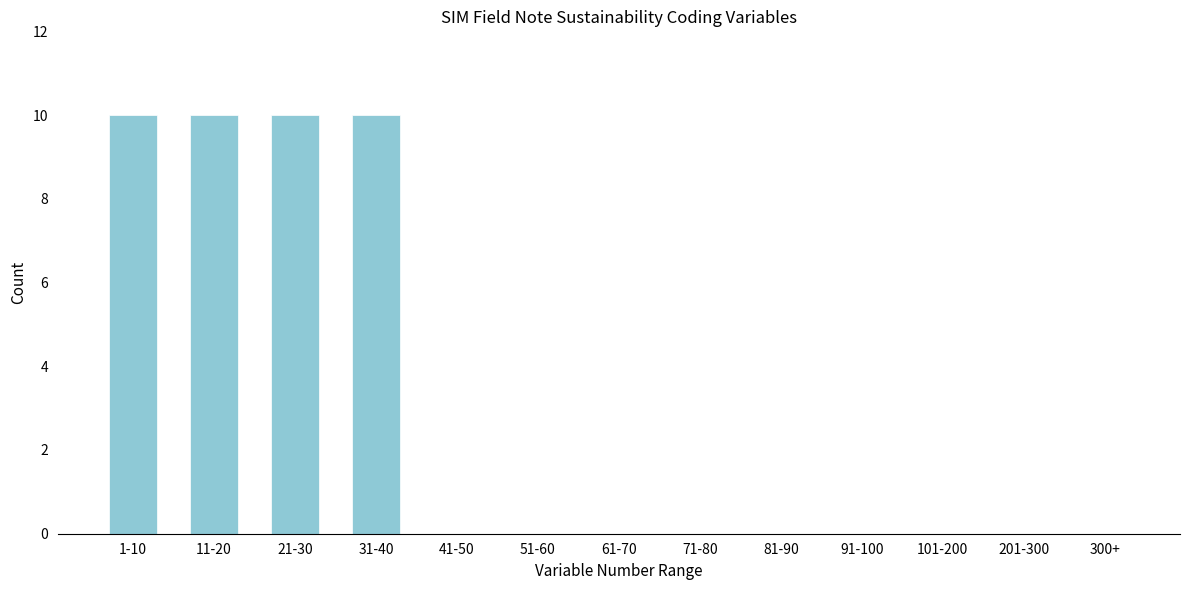

Reading left to right, list all the values displayed in this chart.

1-10=10	11-20=10	21-30=10	31-40=10	41-50=0	51-60=0	61-70=0	71-80=0	81-90=0	91-100=0	101-200=0	201-300=0	300+=0